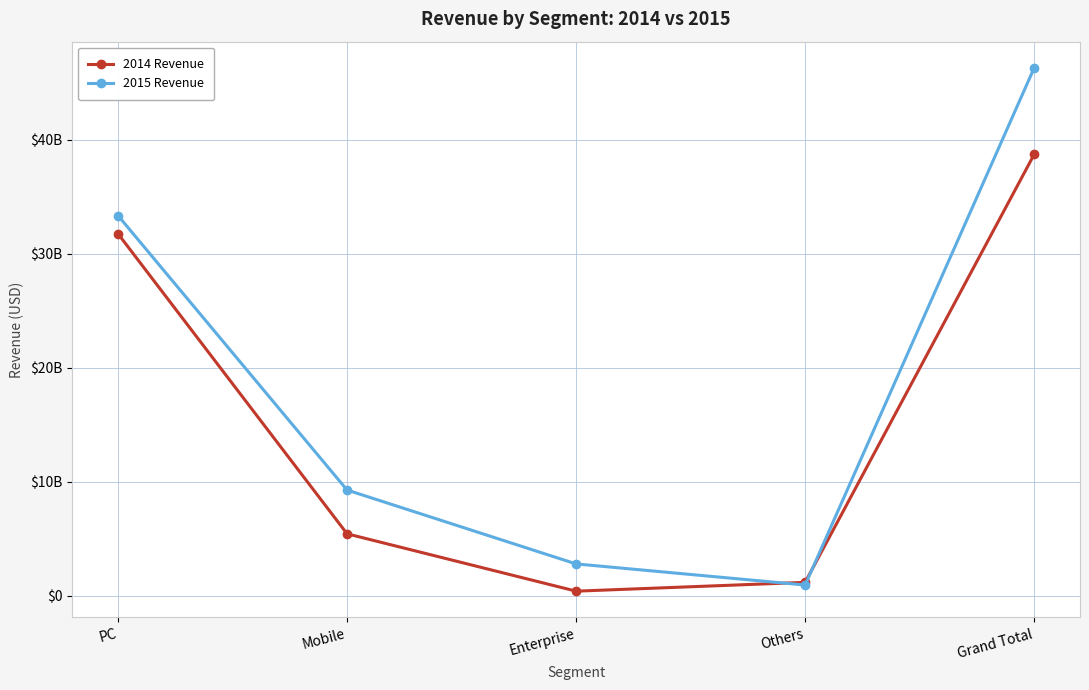

How many times do 2015 Revenue and 2014 Revenue cross each other?

2